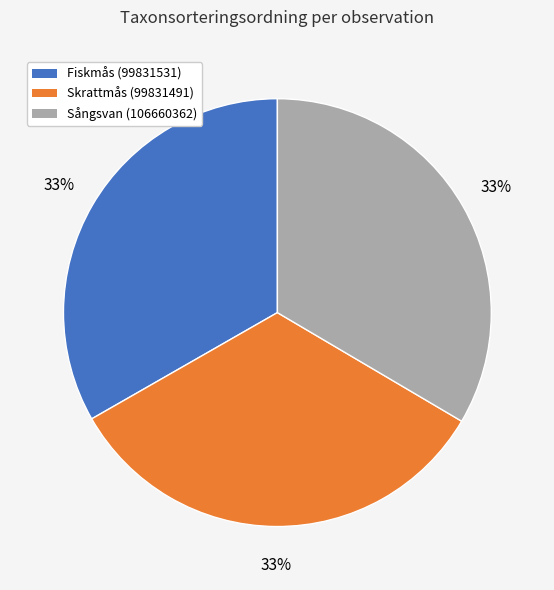

Is it true that Skrattmås (99831491) is 21% of the pie?

False